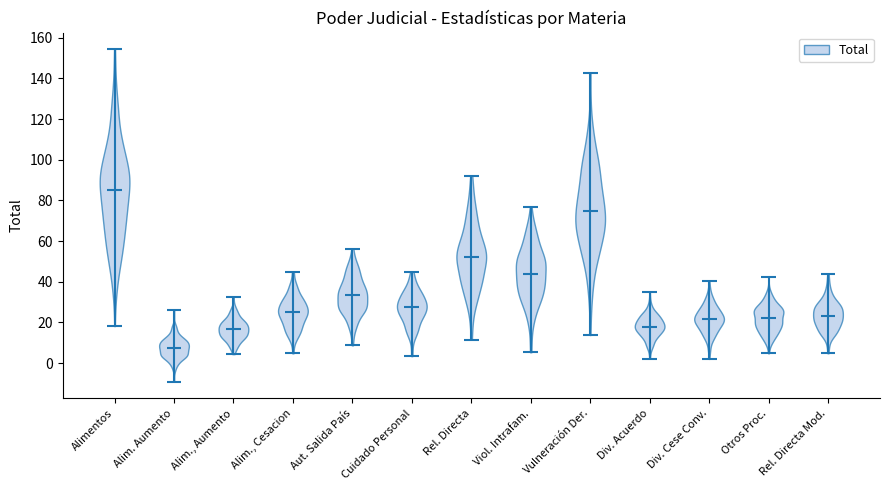

What is the highest point the violin for Rel. Directa Mod. reaches on the y-axis? The values are not printed on the chart, so give them approximately, as read against the axis.

44